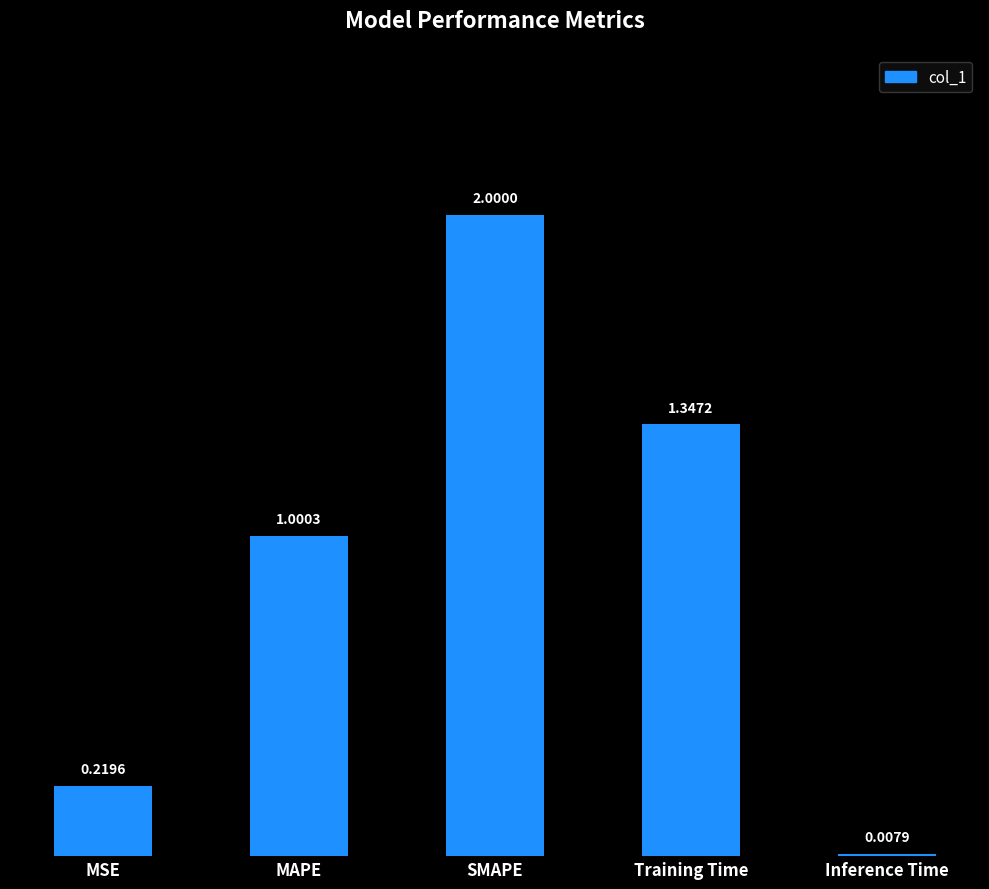

The chart shows a value of 0.7 at SMAPE. True or false?

False